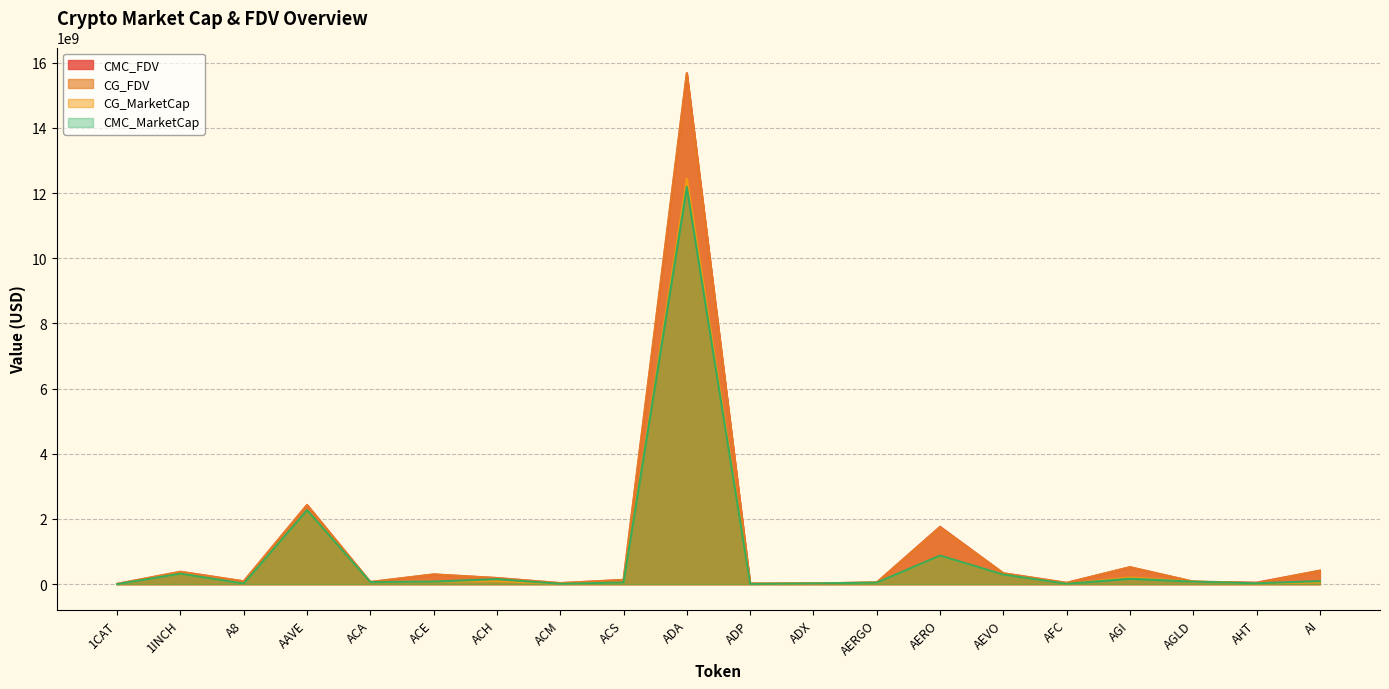

Is the value of CMC_MarketCap at ACA greater than the value of CMC_FDV at ACS?

No